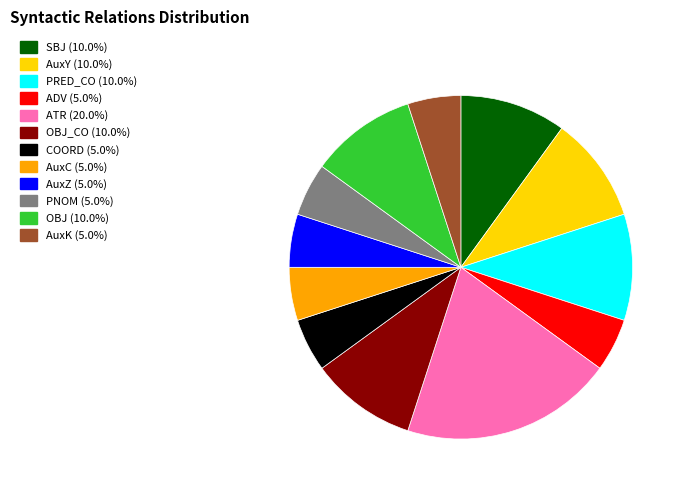

Is there any slice that represents more than half of the pie?

No